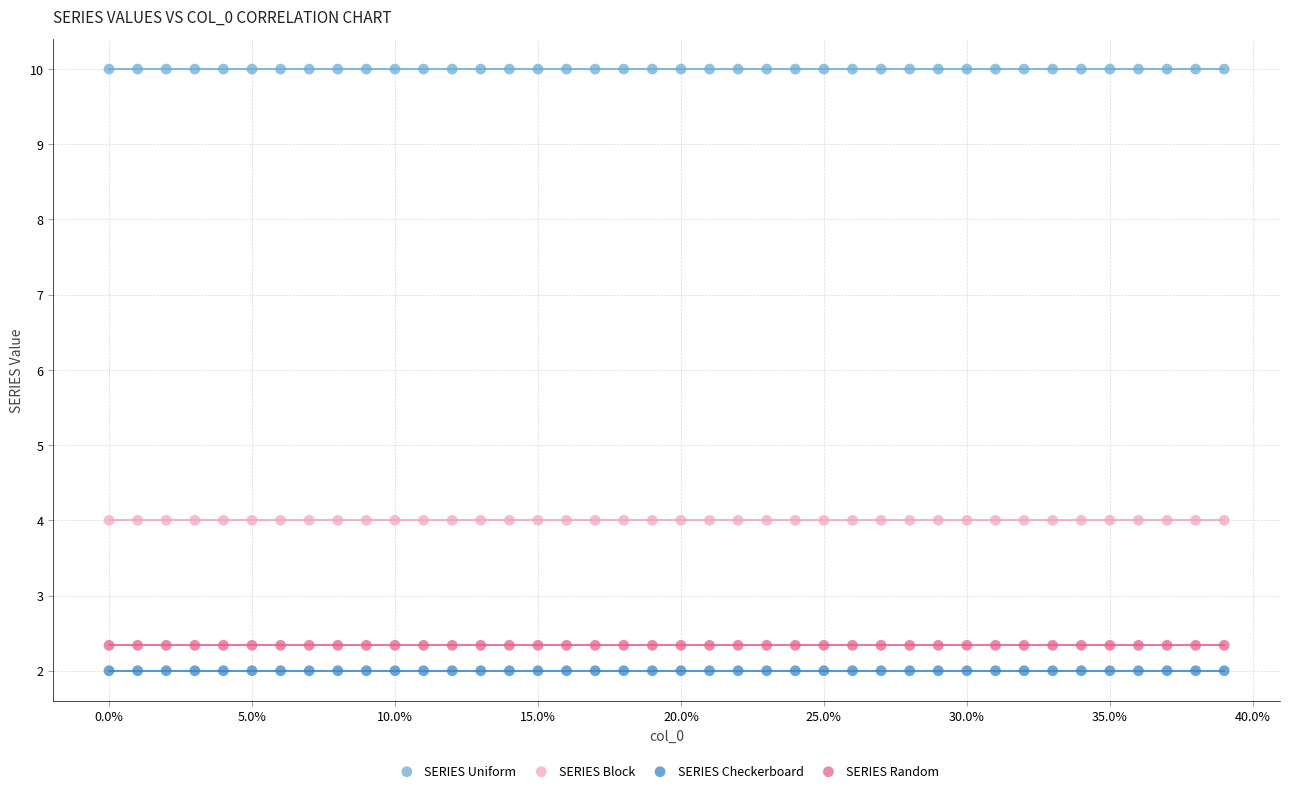

Which series reaches the maximum Y coordinate?

SERIES Uniform